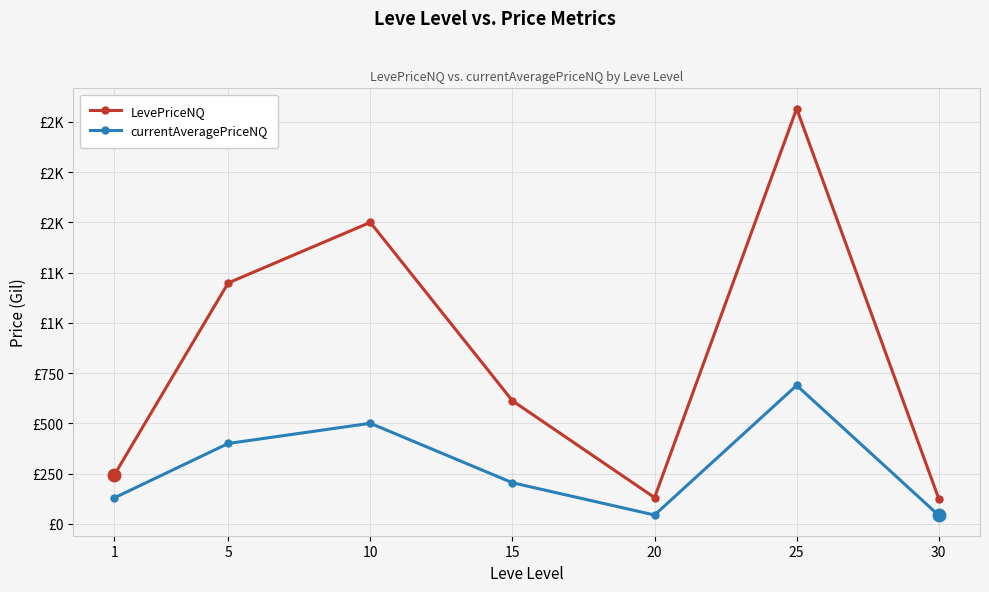

Does the chart have visible grid lines?

Yes